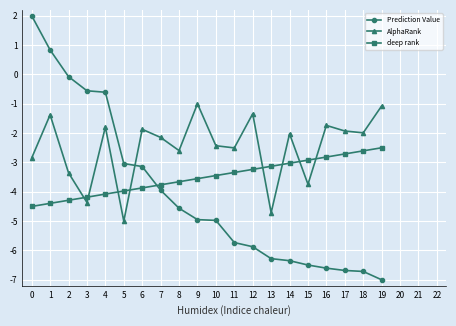

Does the chart have visible grid lines?

Yes